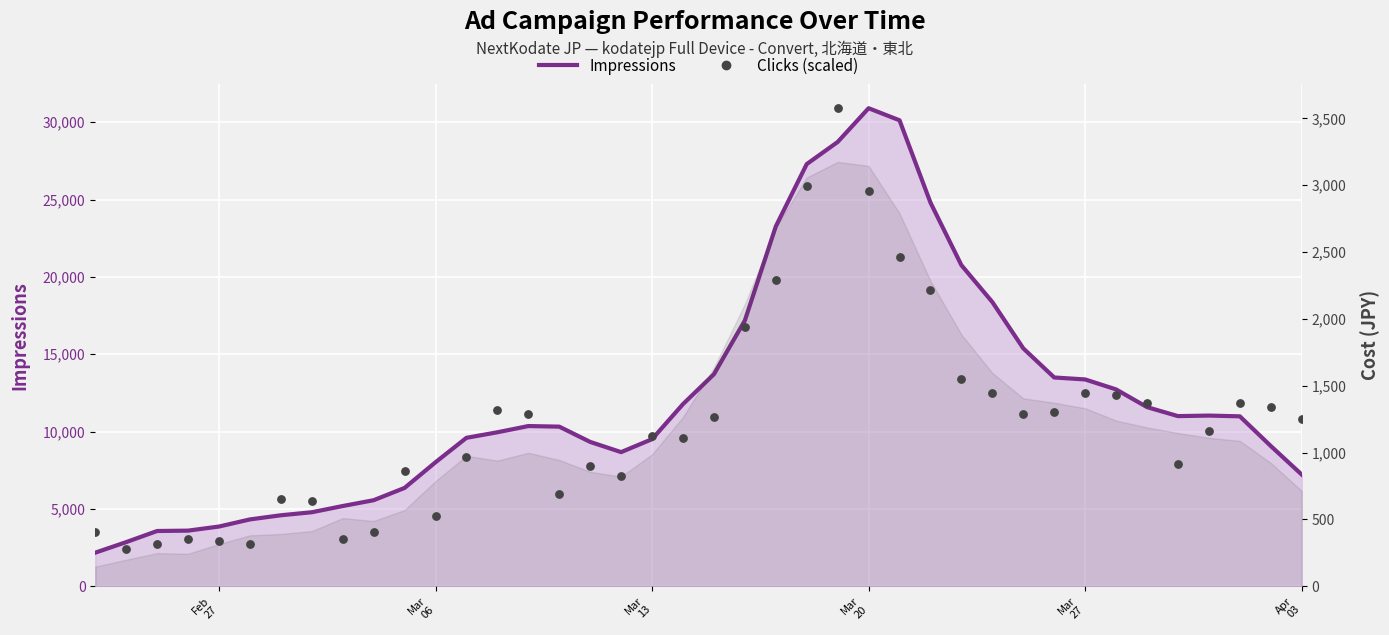

At which category is the sum across all series the highest?

Mar 20